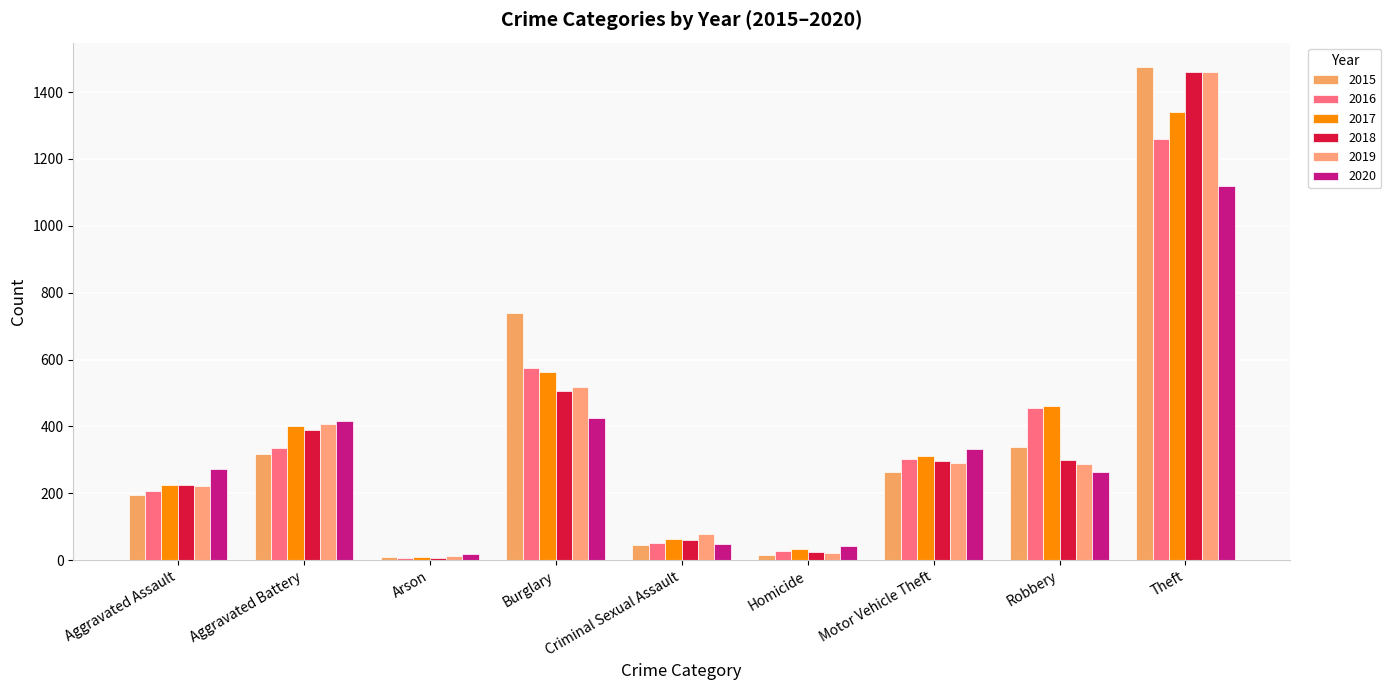

What is the minimum value for 2015?

9